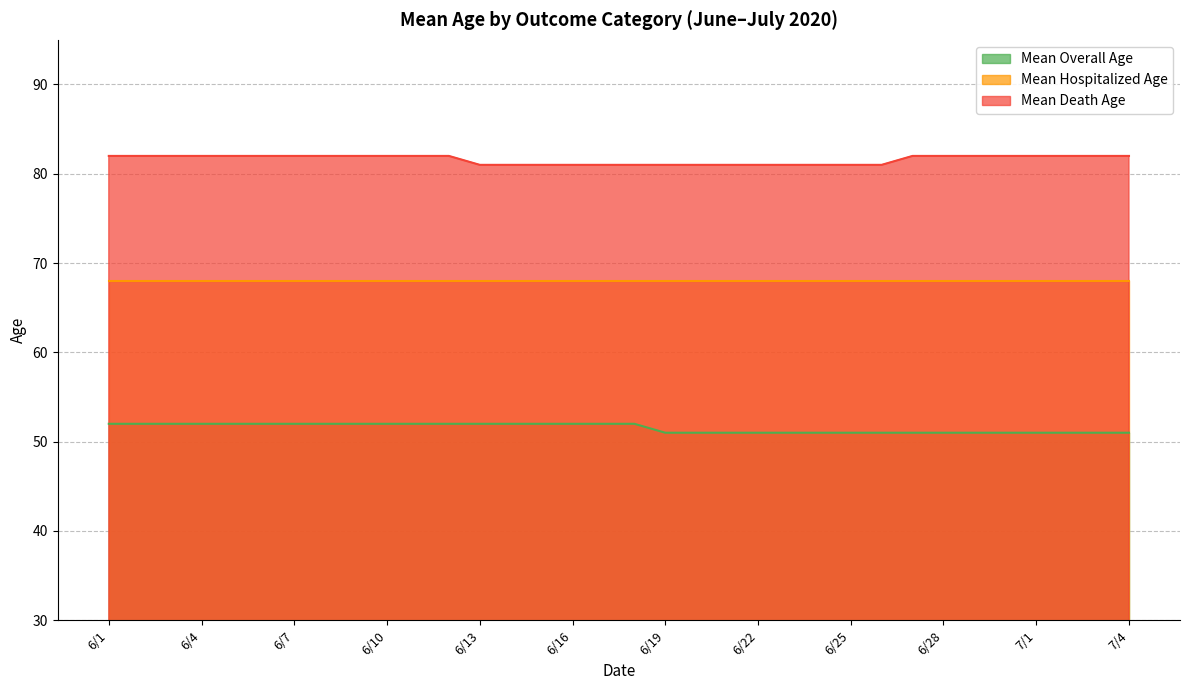

What is the difference between the maximum and minimum values in the Mean Overall Age series?

1